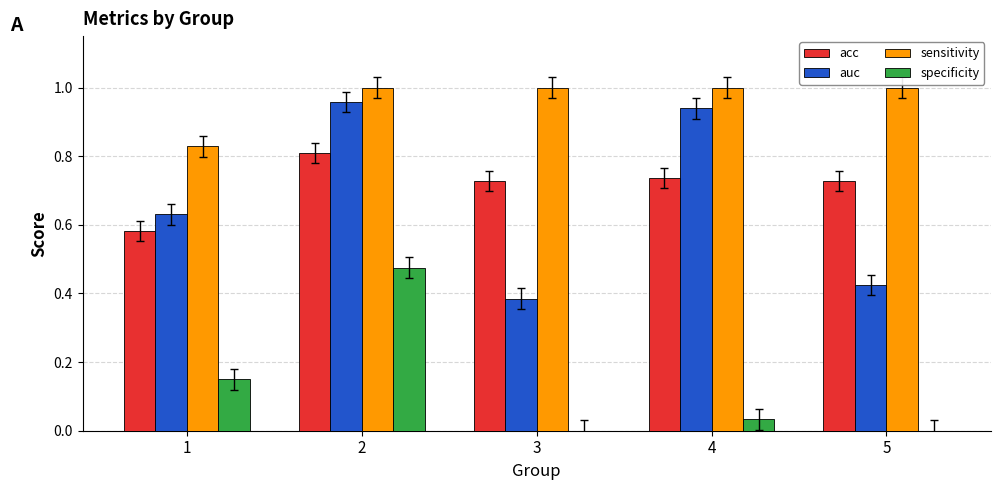

Which series changed the most between 1 and 2?

auc